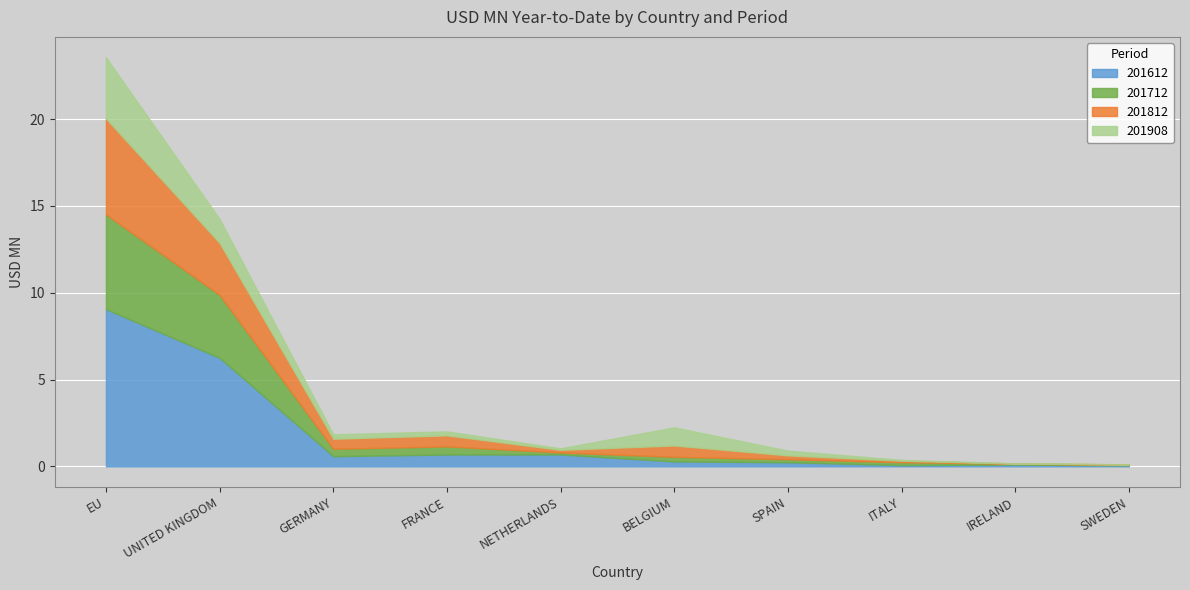

Reading right to left, transcribe all the data shown in this chart.

201612: 0.1	0.1	0.1	0.2	0.3	0.7	0.7	0.6	6.3	9.1
201712: 0.0	0.0	0.2	0.2	0.3	0.1	0.5	0.4	3.6	5.5
201812: 0.0	0.0	0.1	0.2	0.7	0.2	0.6	0.6	3.0	5.5
201908: 0.0	0.0	0.0	0.3	1.0	0.1	0.2	0.3	1.4	3.5